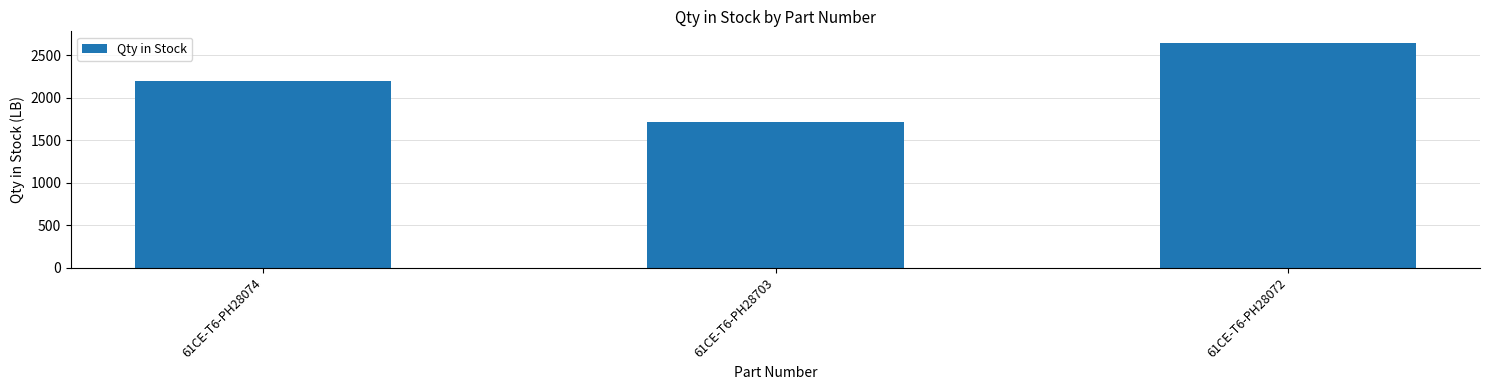

Reading left to right, extract all data points from this chart.

61CE-T6-PH28074=2191.0	61CE-T6-PH28703=1716.7	61CE-T6-PH28072=2648.4